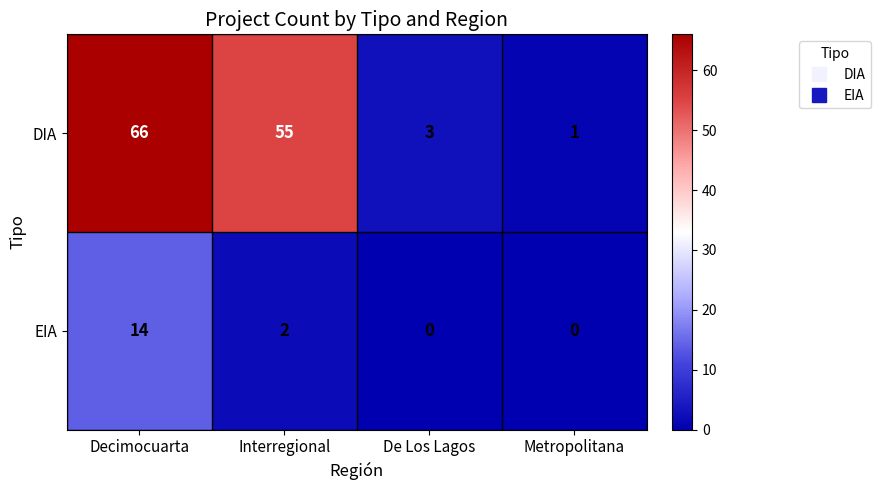

Rank the series by their maximum value, from lowest to highest.

EIA, DIA